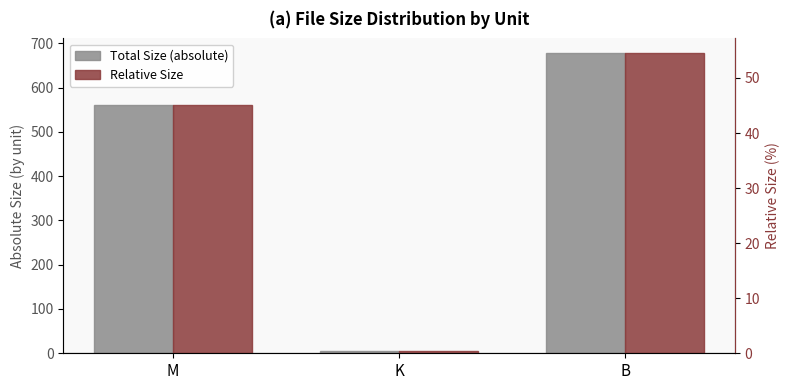

Between M and K, which series saw the biggest shift?

Total Size (absolute)